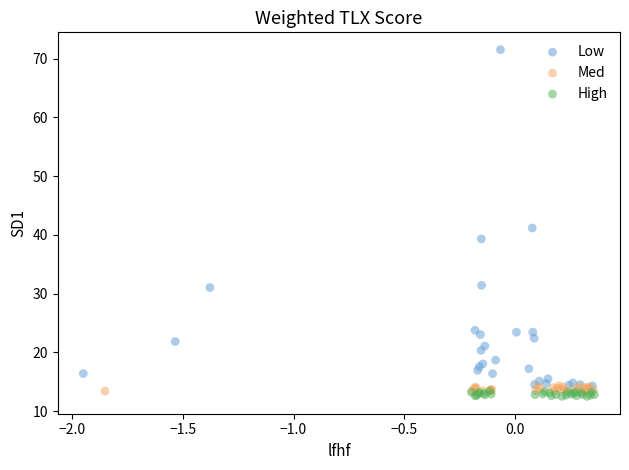

Which series reaches the minimum Y coordinate?

High